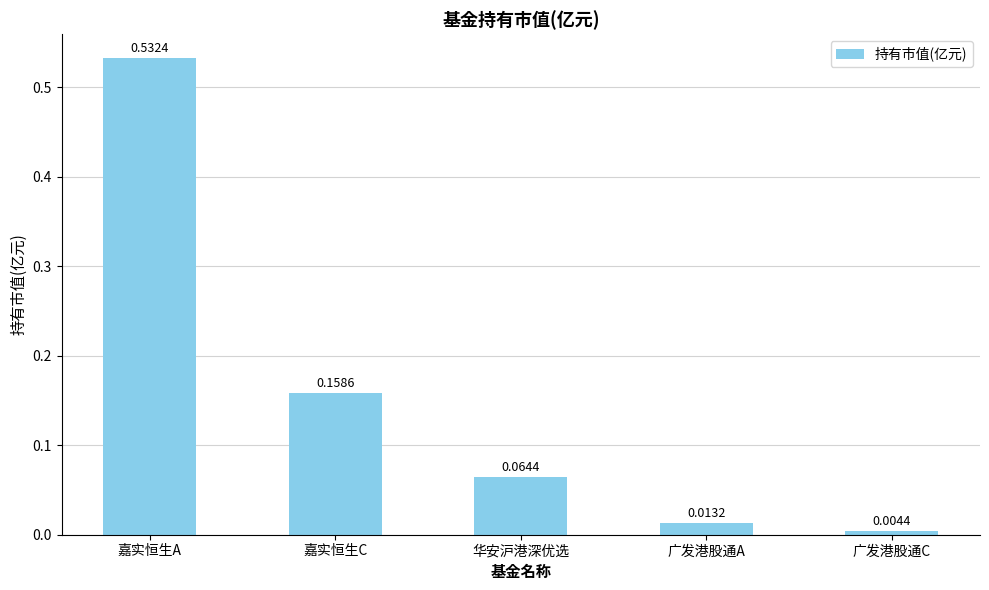

What is the label of the 4th bar from the left?

广发港股通A